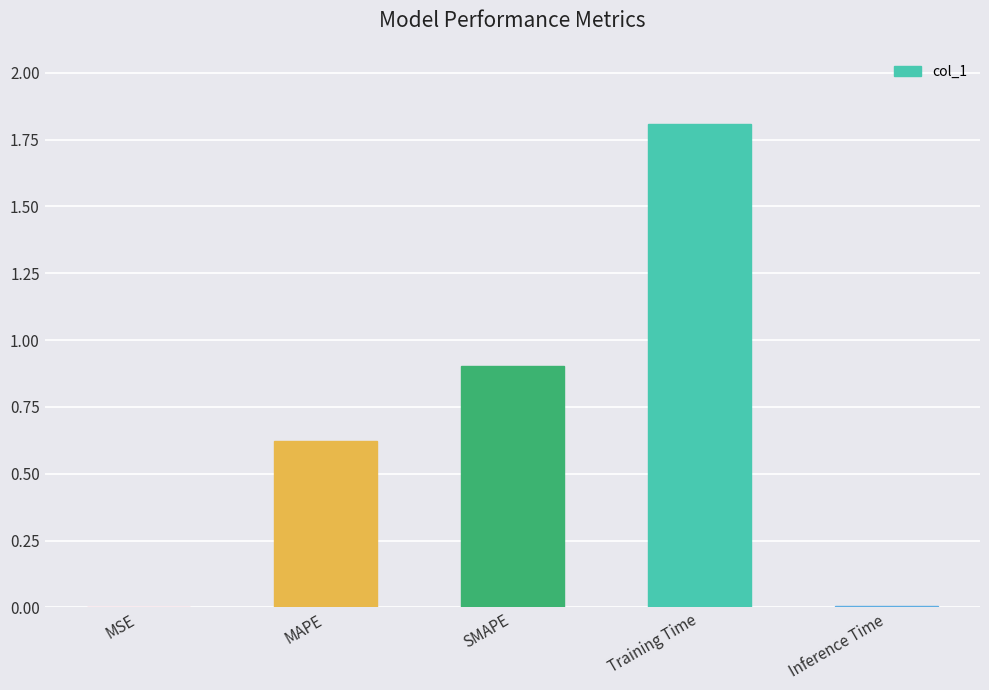

Which has a higher value, Training Time or SMAPE?

Training Time